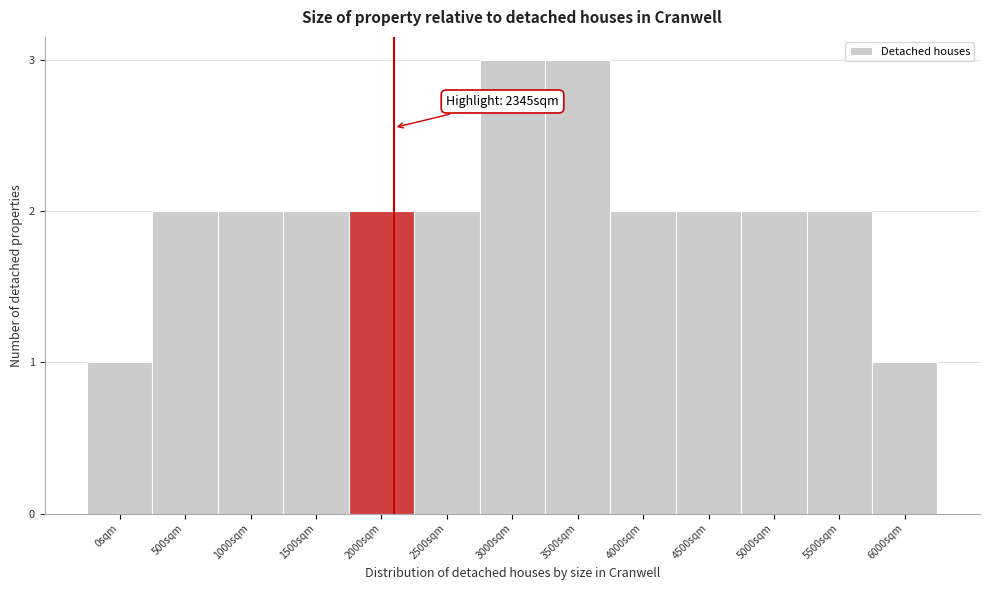

Reading left to right, list all the values displayed in this chart.

1	2	2	2	2	2	3	3	2	2	2	2	1